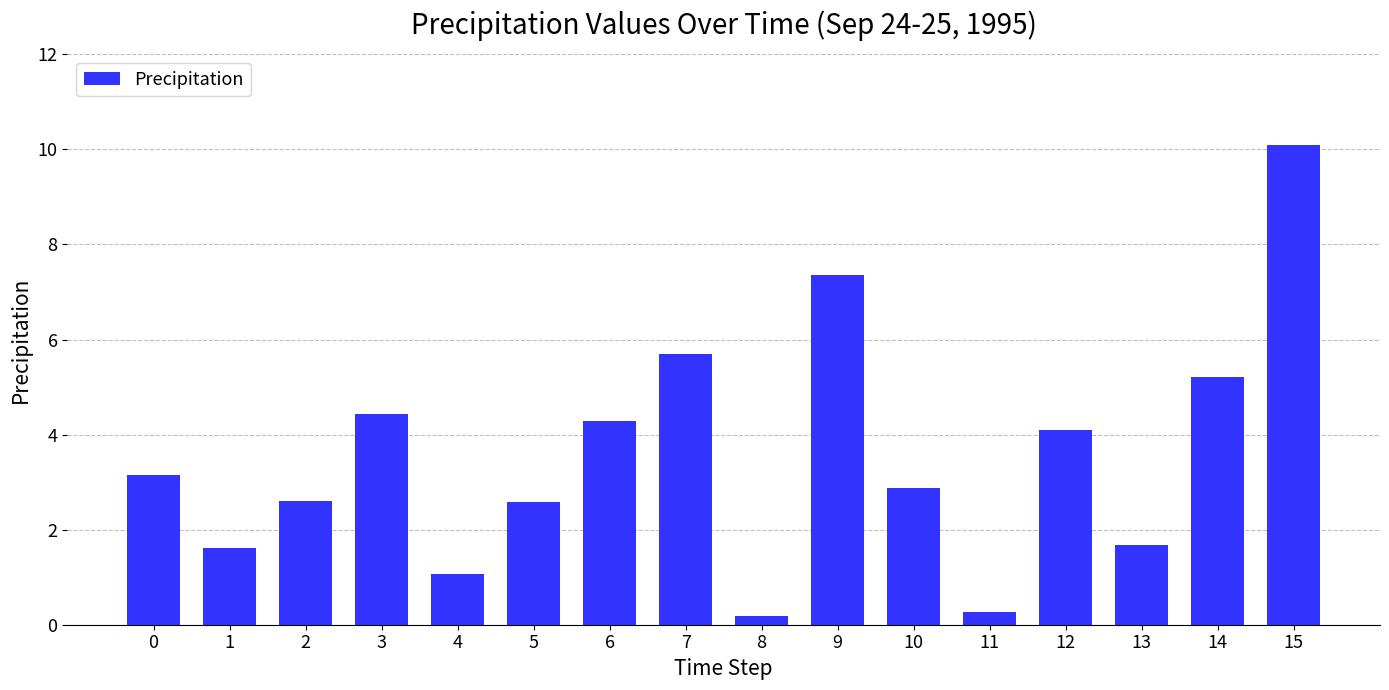

Approximately how many times larger is the value at 2 compared to 3?

0.6